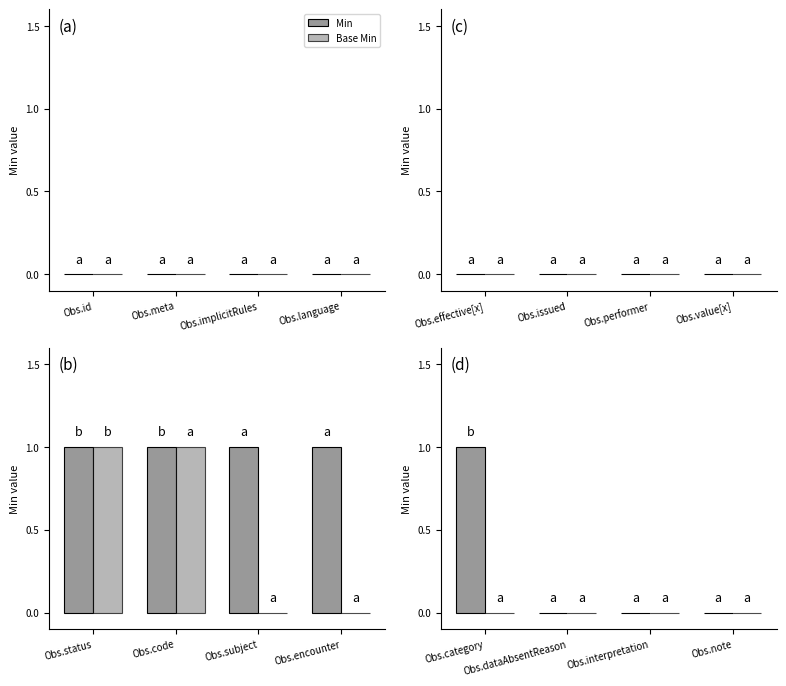

Which series has the widest spread of values?

Min